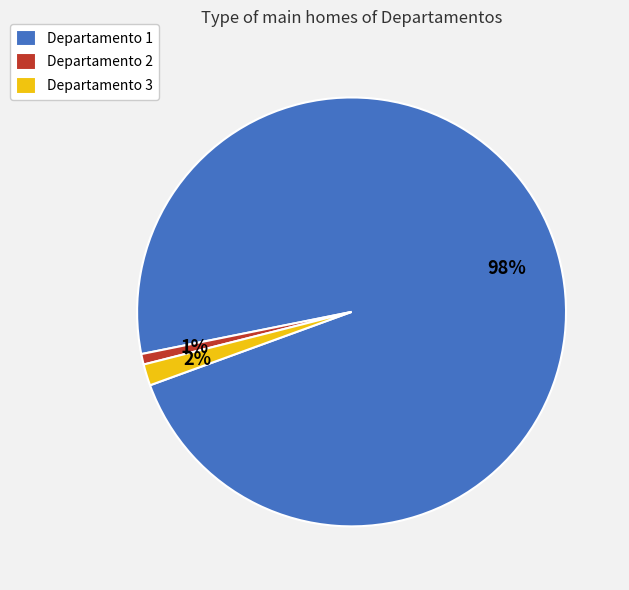

Approximately how many times larger is the value at Departamento 2 compared to Departamento 3?

0.5